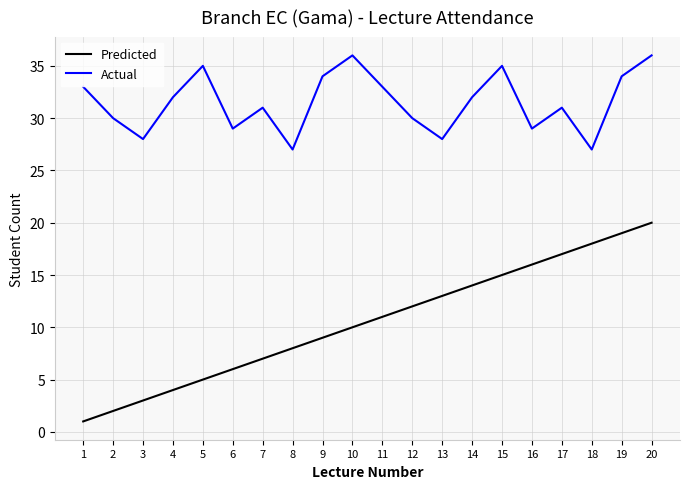

What is the sum of all Predicted values?

210